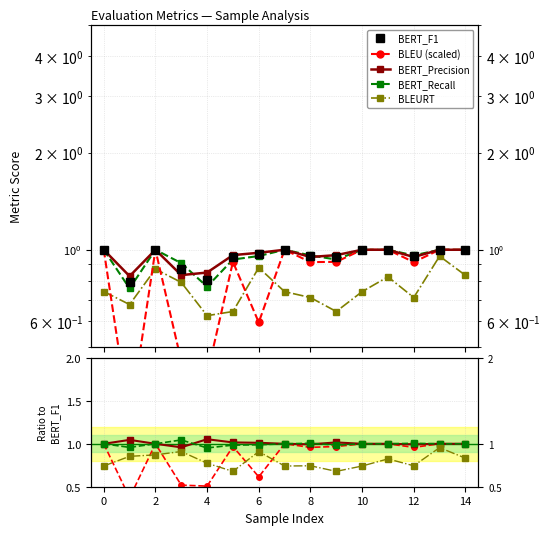

Between −2 and 0, which series saw the biggest shift?

BLEU (scaled)